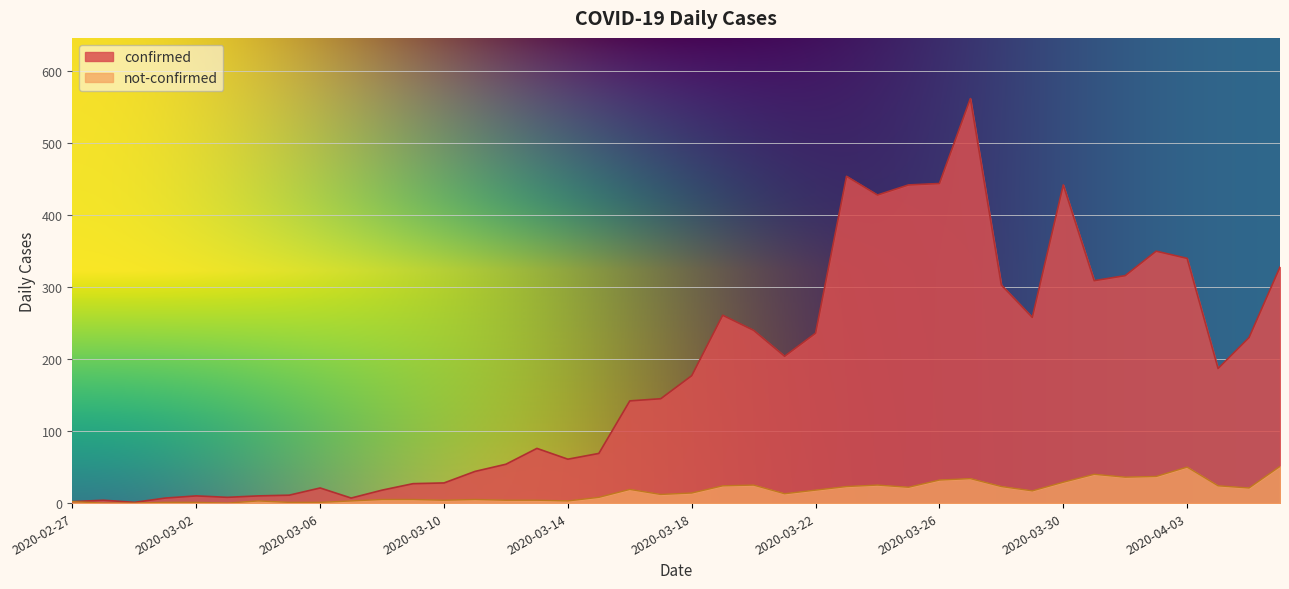

What position from the left is 2020-04-03?

37